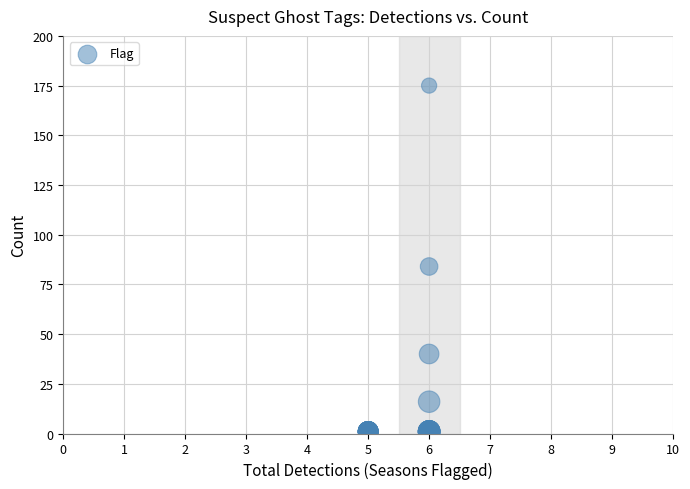

What Y value in the scatter plot is closest to 88?

84